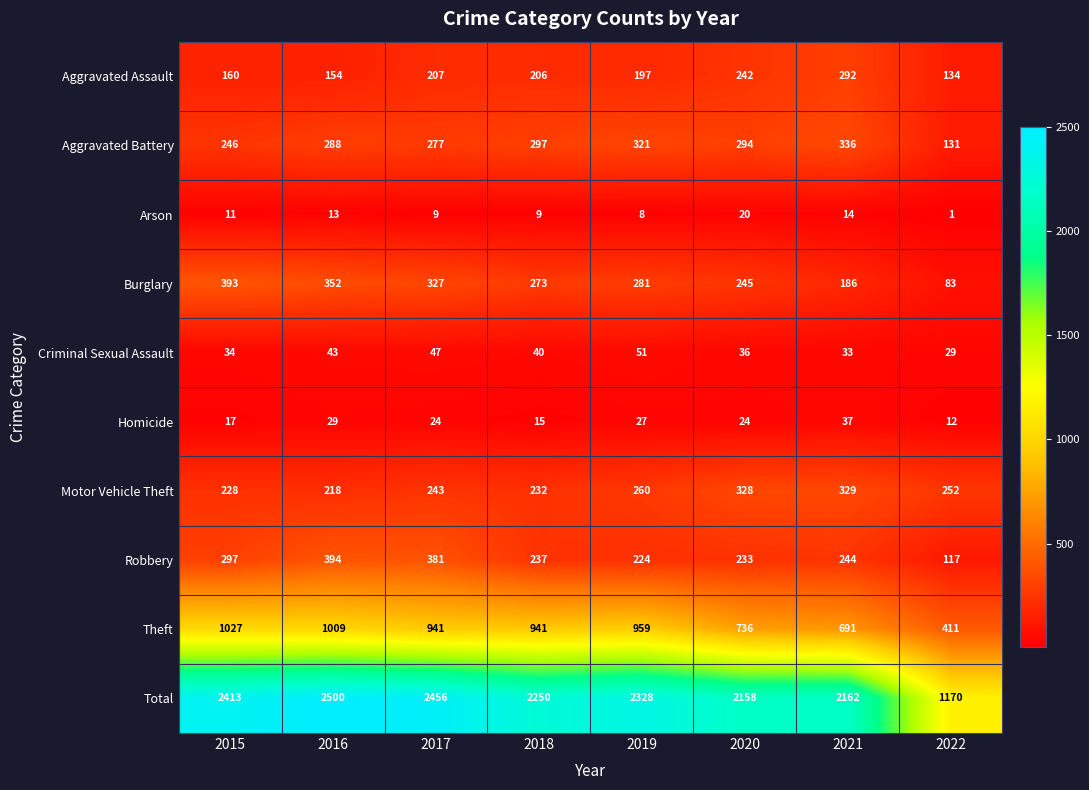

At which label does Homicide first exceed 24?

2016